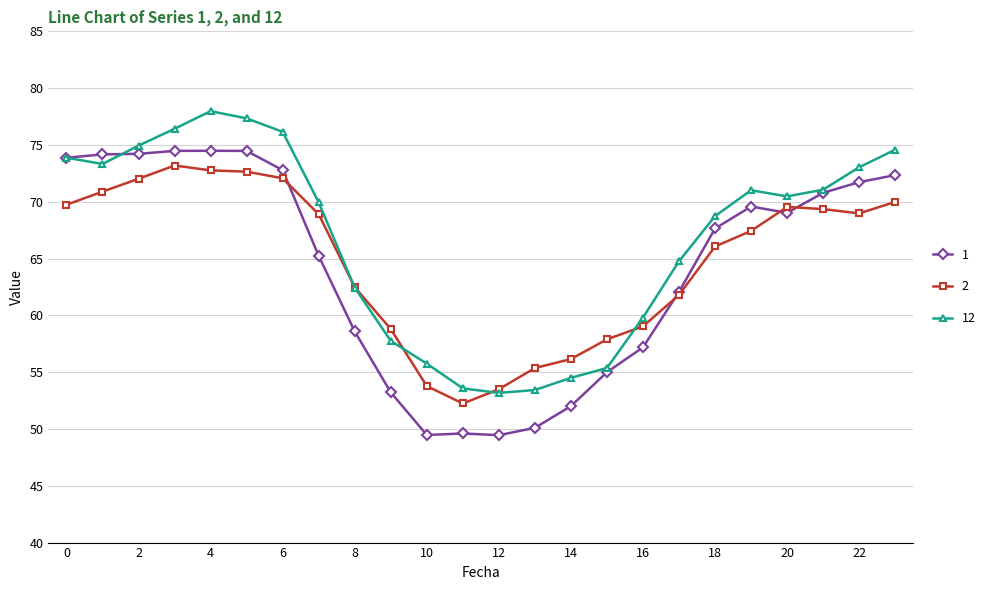

What is the value of the 12 point at the 6th from the left?

77.3